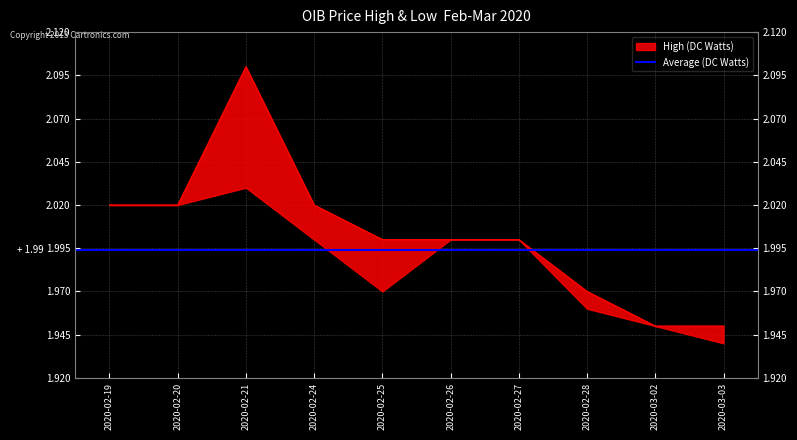

Count the number of values greater than 2.

4